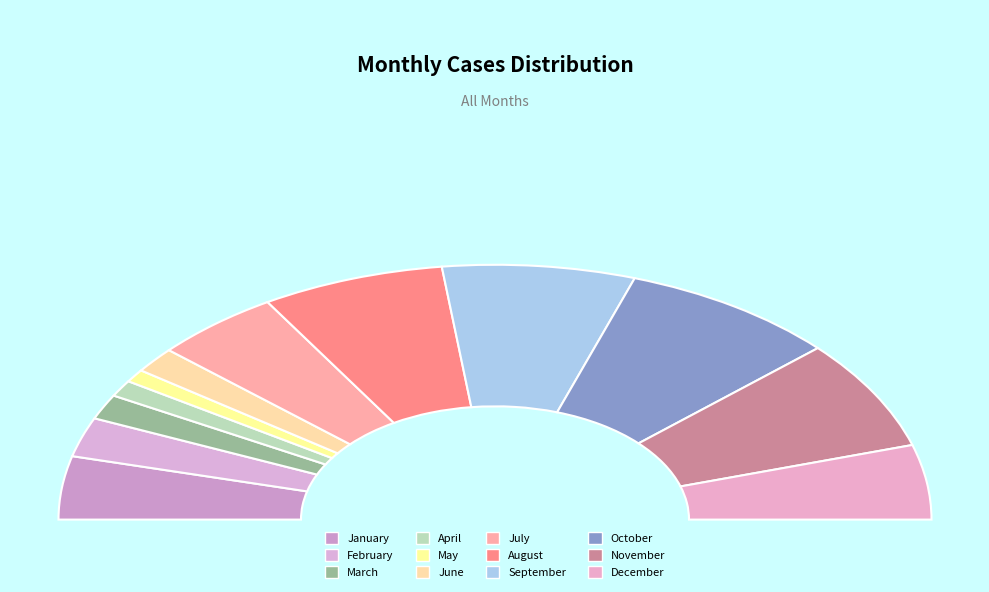

Rank the categories by value from lowest to highest.

May, April, March, June, February, January, July, December, August, November, September, October